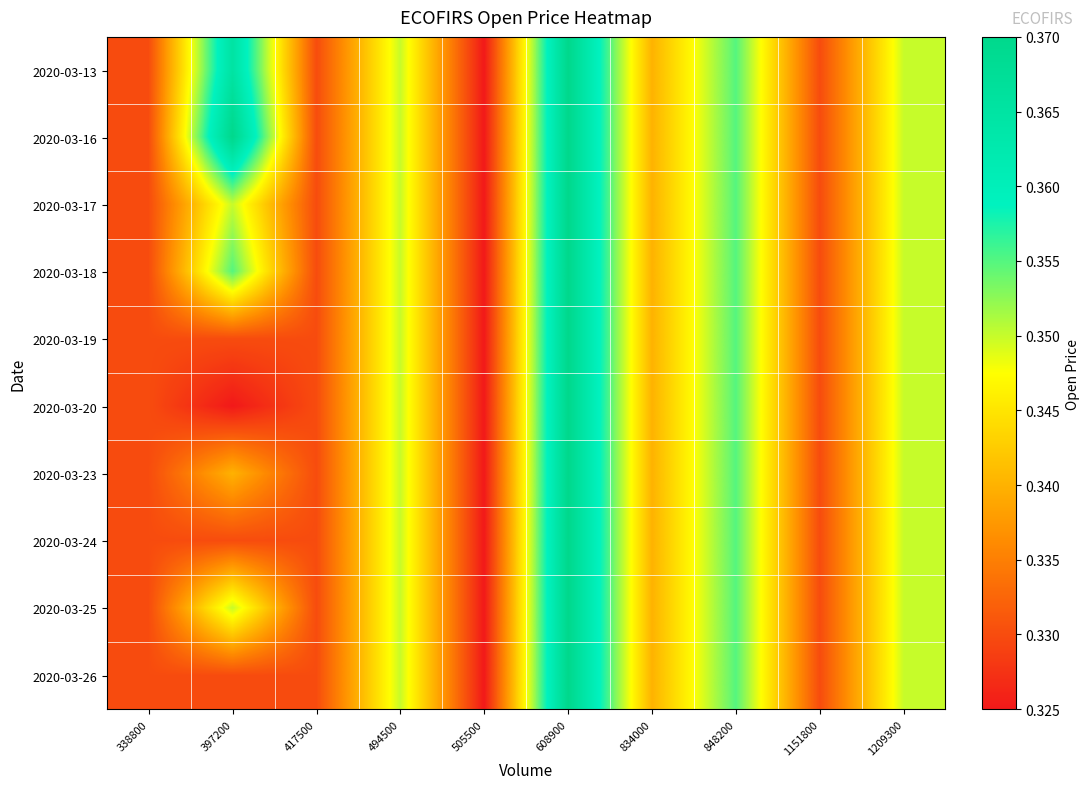

Which series changed the most between 417500 and 505500?

2020-03-13